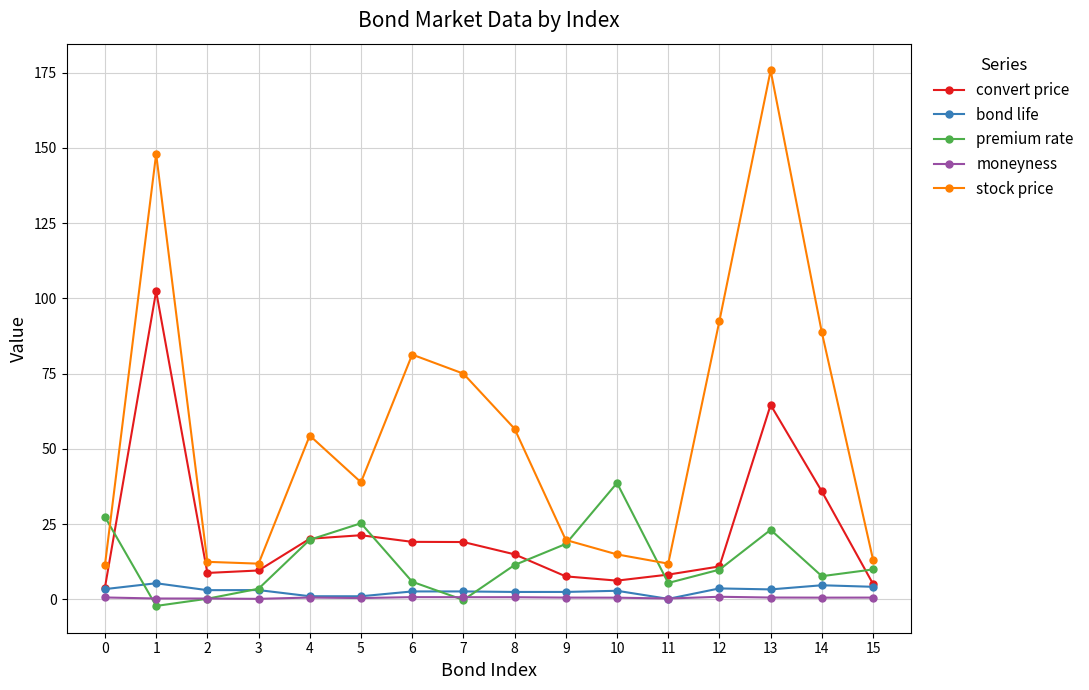

What are all the series names shown in the legend?

convert price, bond life, premium rate, moneyness, stock price